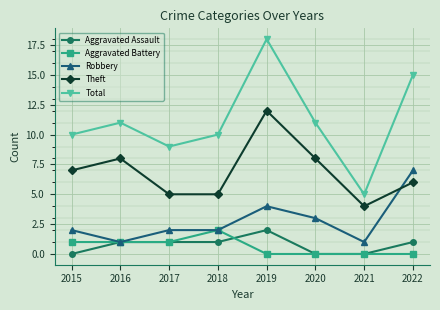

What are all the series names shown in the legend?

Aggravated Assault, Aggravated Battery, Robbery, Theft, Total